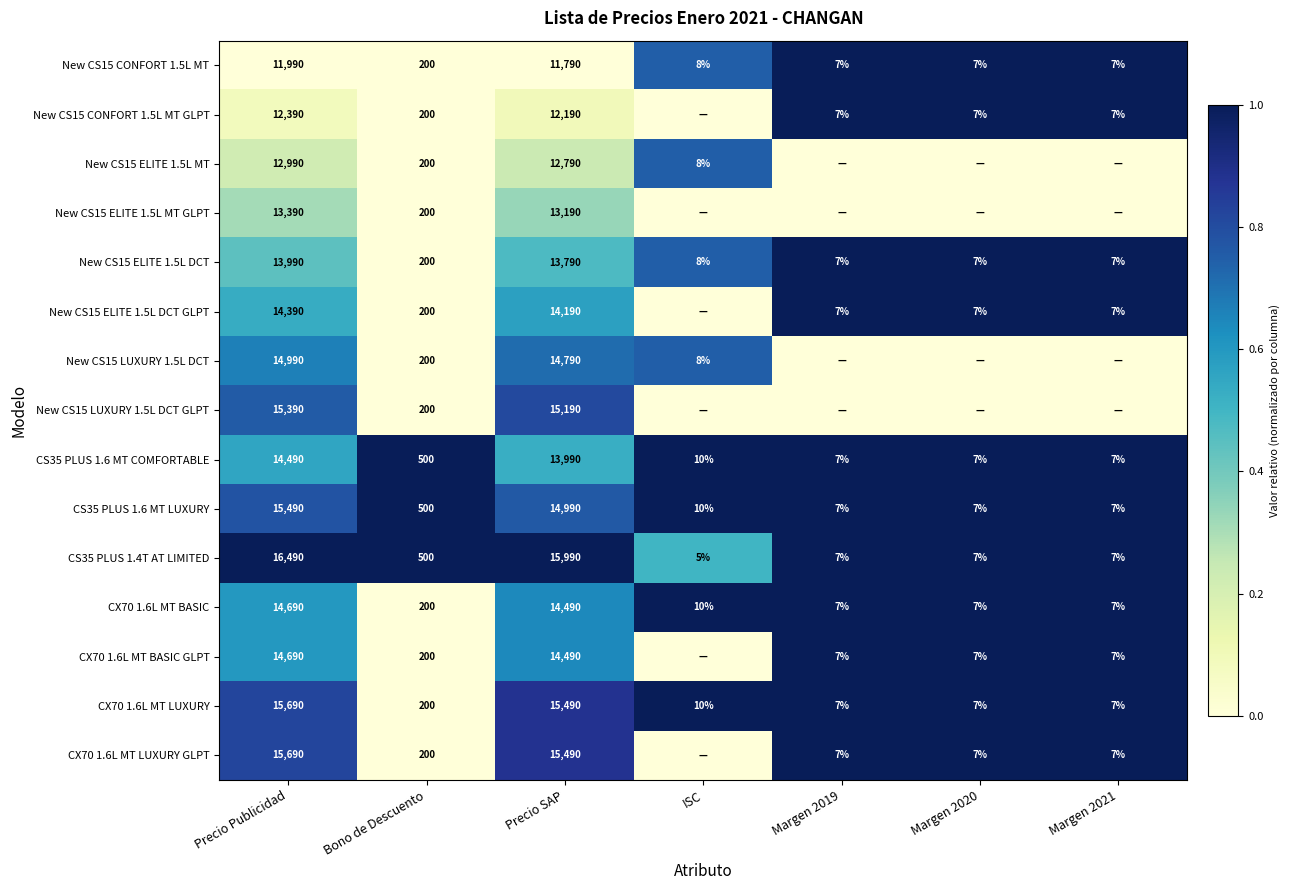

True or false: CX70 1.6L MT LUXURY GLPT has a value of 7 at Margen 2020.

True